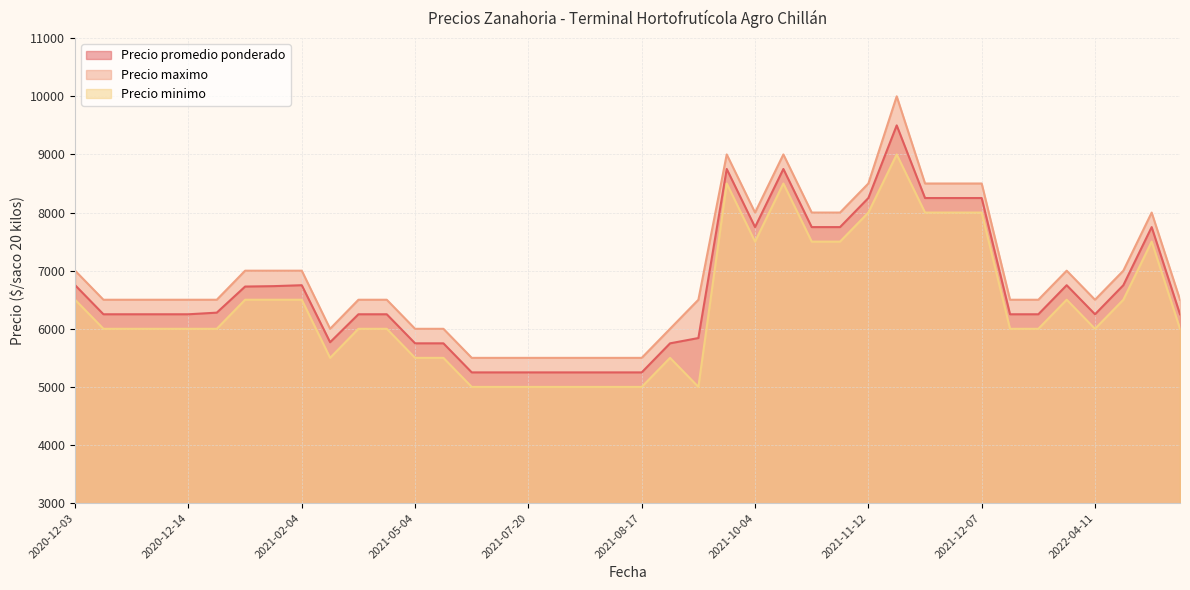

What is the total value across all series at 2021-11-12?

24750